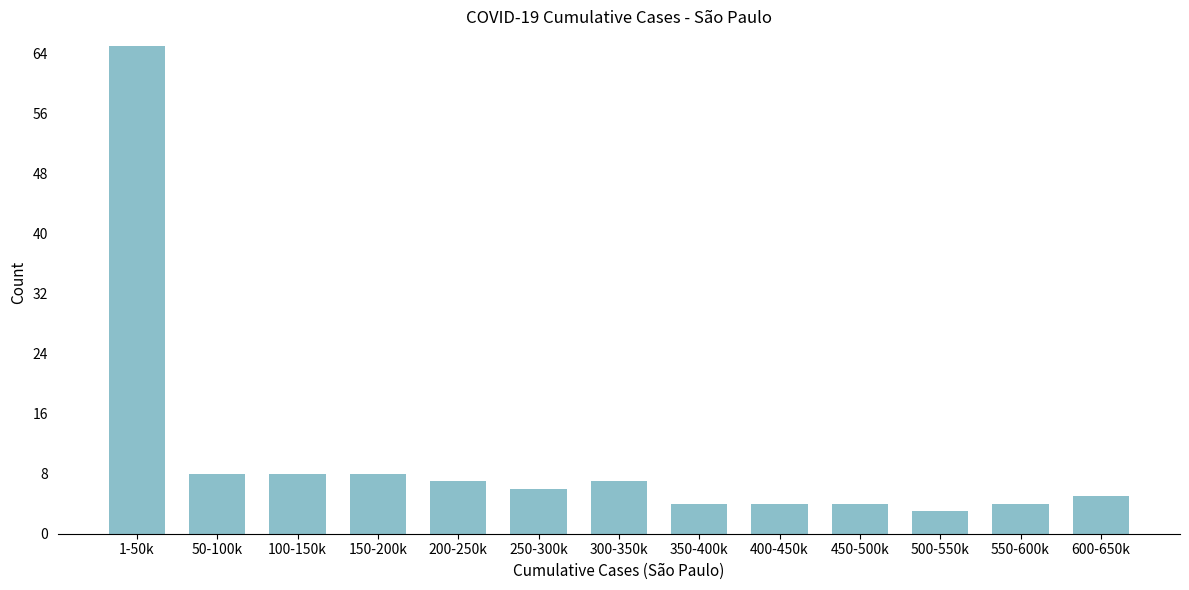

Reading left to right, what are all the values shown in this chart?

65	8	8	8	7	6	7	4	4	4	3	4	5